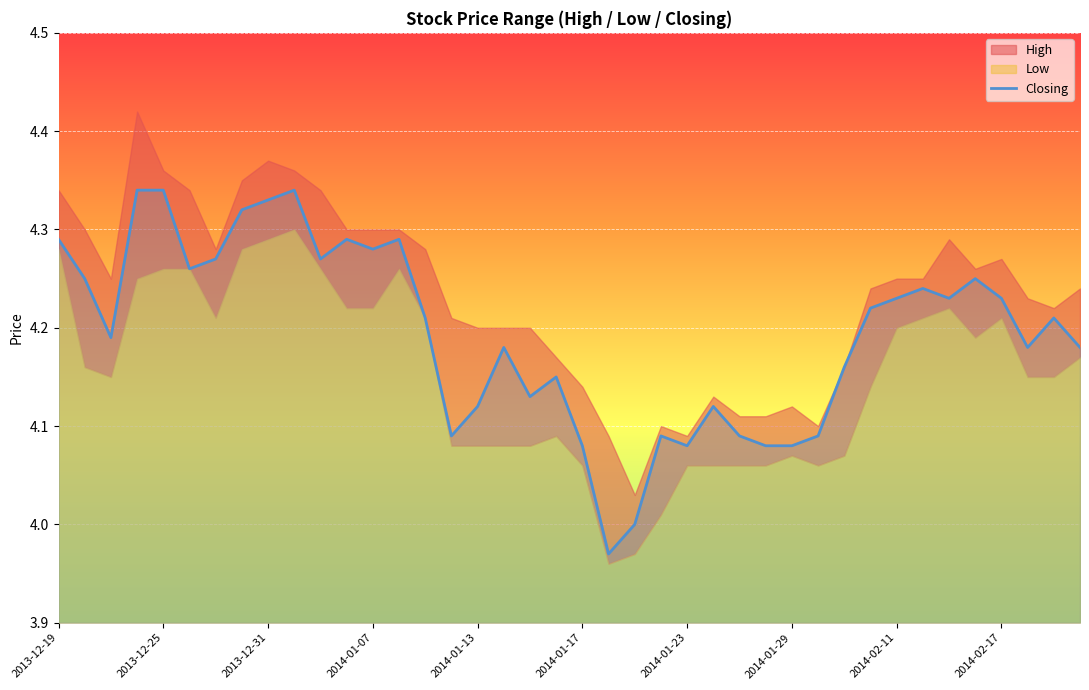

The value at 2014-02-17 is 2.3. True or false?

False